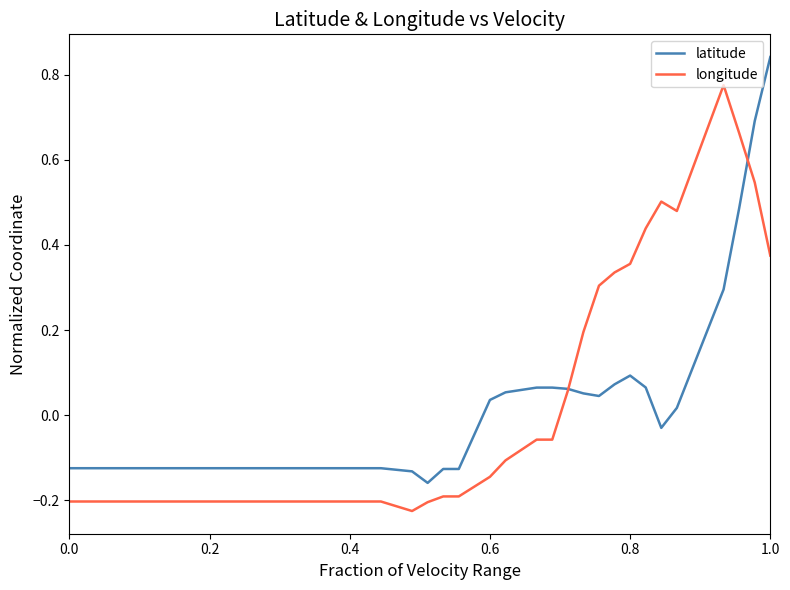

Count the number of data series in this chart.

2